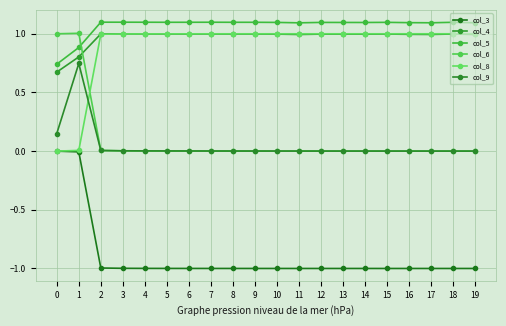

What is the total value across all series at 8?

2.1